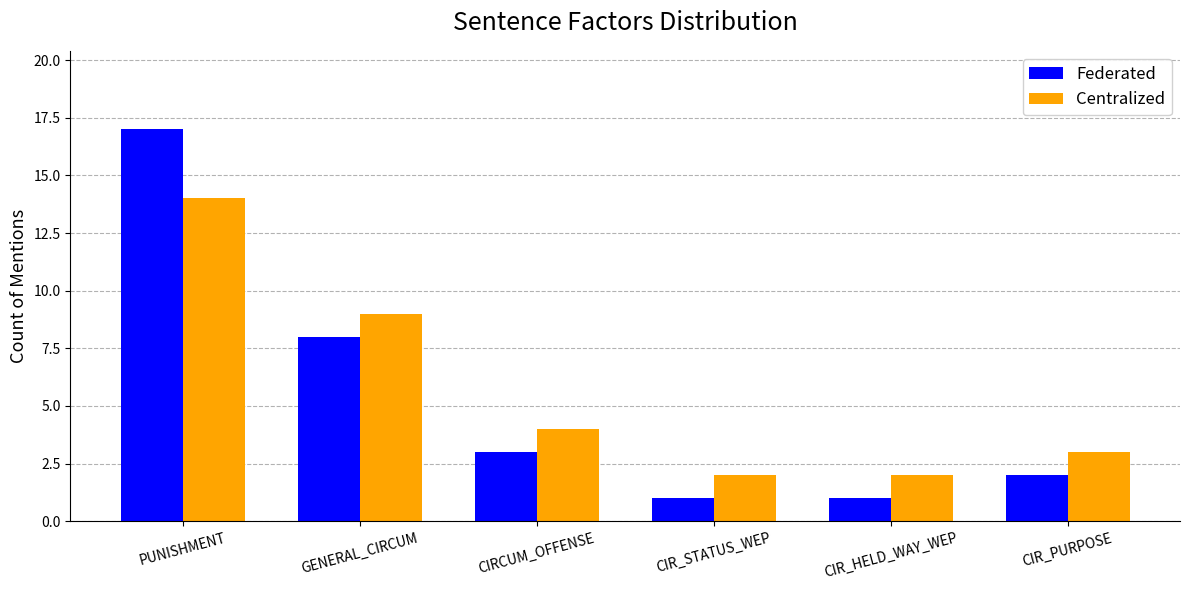

What position from the right is PUNISHMENT?

6